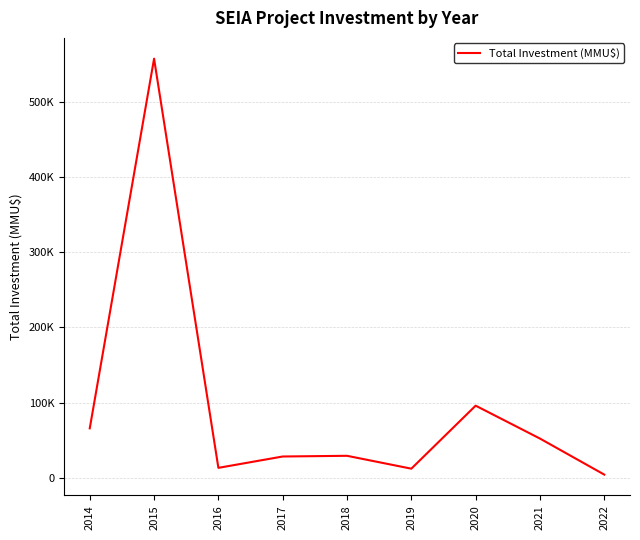

Where does the data first go above 29040?

2014